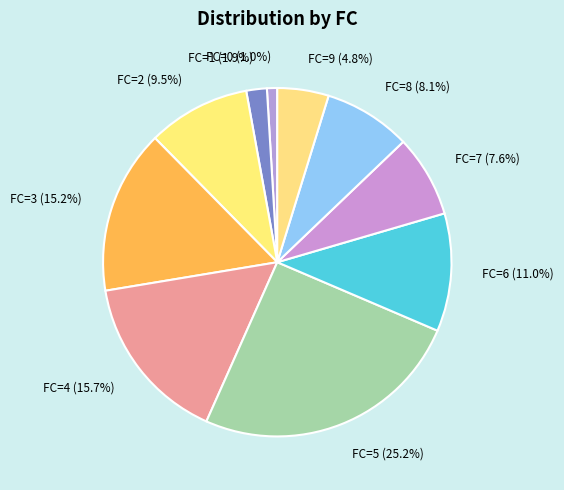

Is there a majority slice in this chart?

No